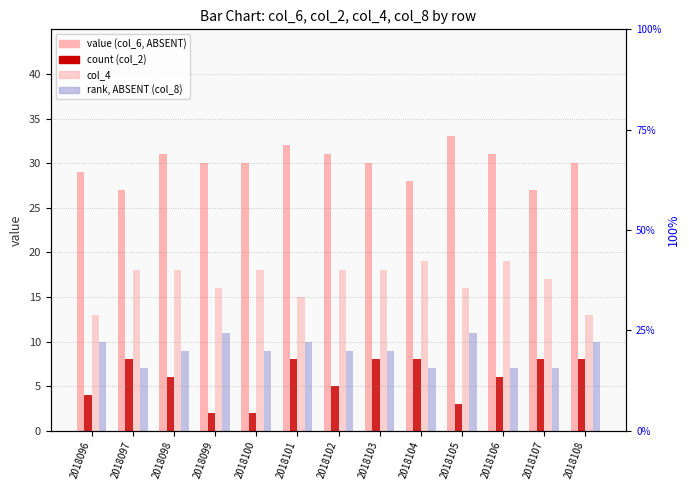

How many bars are there in total?

52